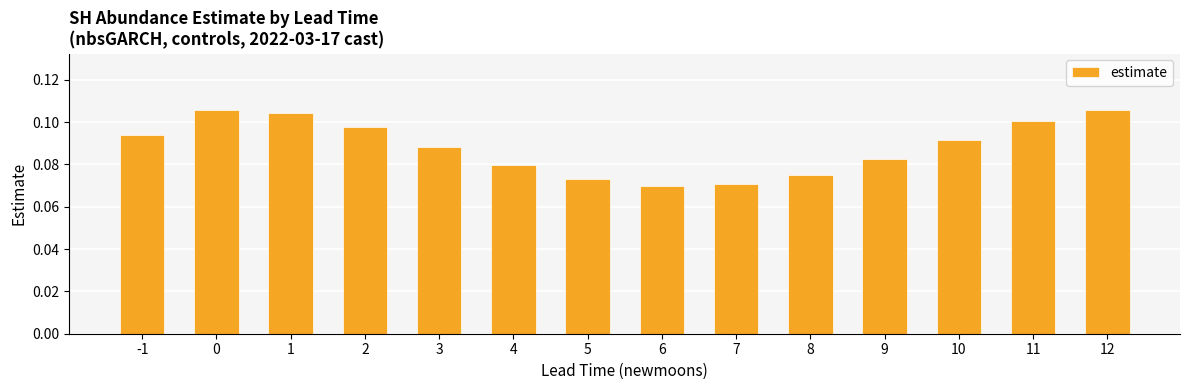

What is the sum of all values?

1.2